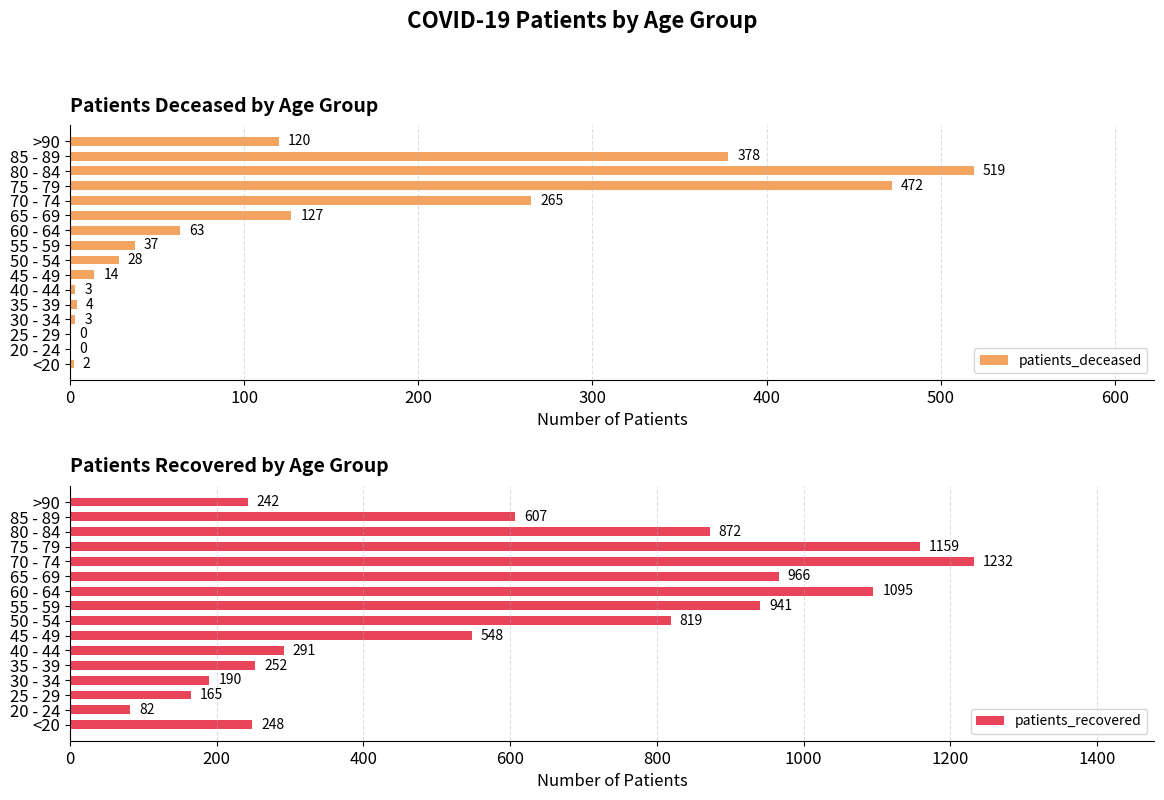

At which label is patients_recovered closest to 657?

85 - 89